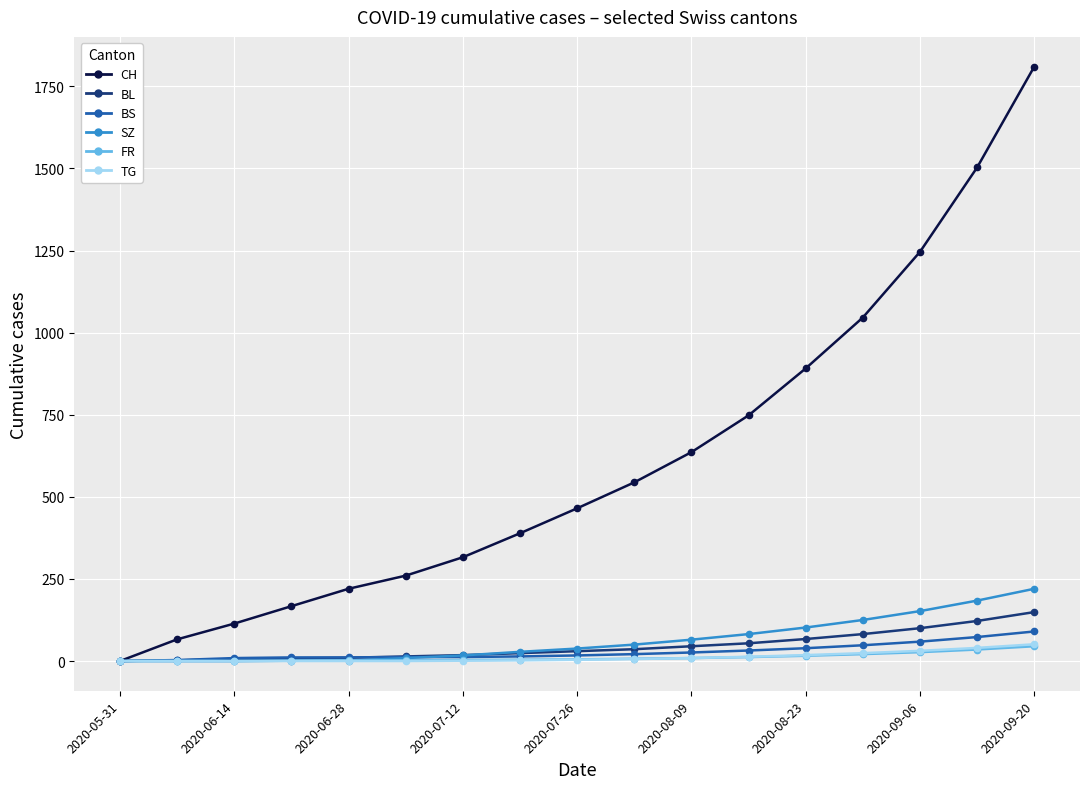

What is the maximum value for CH?

1810